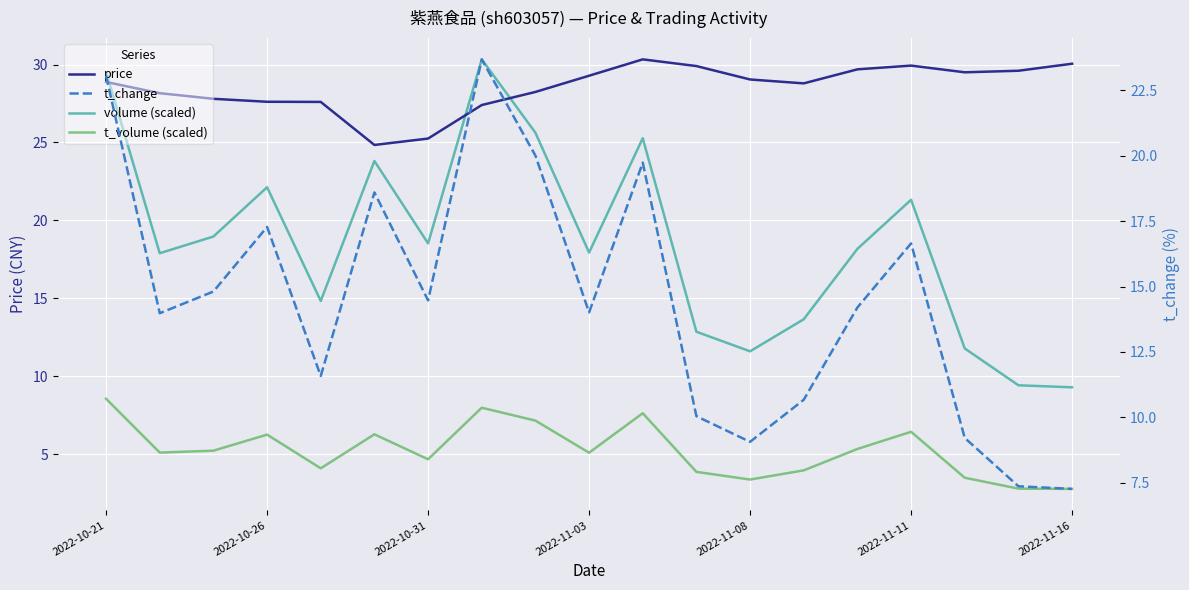

Reading left to right, list all the values displayed in this chart.

price: 28.9	28.2	27.8	27.6	27.6	24.8	25.2	27.4	28.2	29.3	30.3	29.9	29.0	28.8	29.7	29.9	29.5	29.6	30.1
volume (scaled): 29.5	17.9	19.0	22.1	14.8	23.8	18.5	30.3	25.6	17.9	25.3	12.9	11.6	13.7	18.2	21.3	11.8	9.4	9.3
t_volume (scaled): 8.6	5.1	5.2	6.3	4.1	6.3	4.7	8.0	7.2	5.1	7.6	3.9	3.4	4.0	5.3	6.4	3.5	2.8	2.8
t_change: 23.1	14.0	14.8	17.3	11.6	18.6	14.5	23.7	20.0	14.0	19.7	10.0	9.1	10.7	14.2	16.6	9.2	7.4	7.3